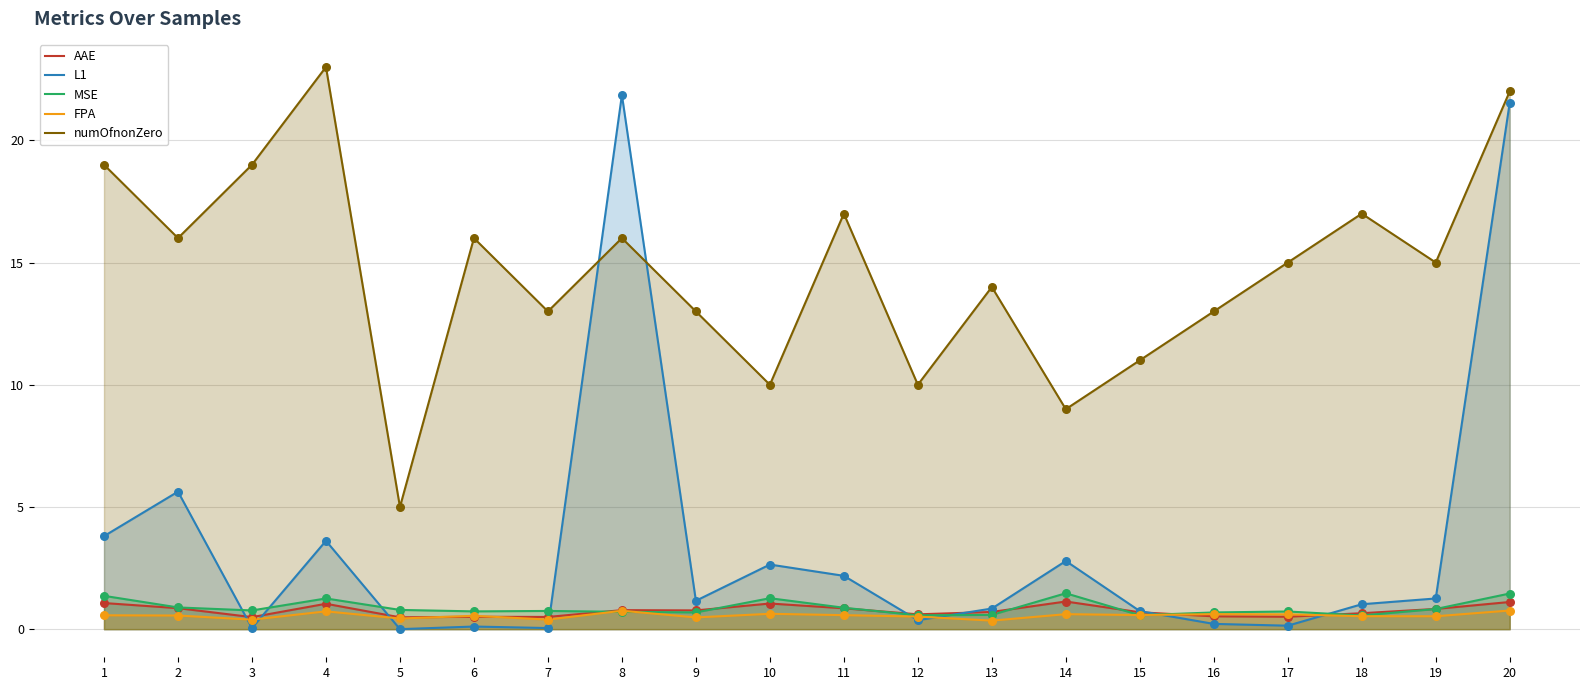

What are all the series names shown in the legend?

AAE, L1, MSE, FPA, numOfnonZero